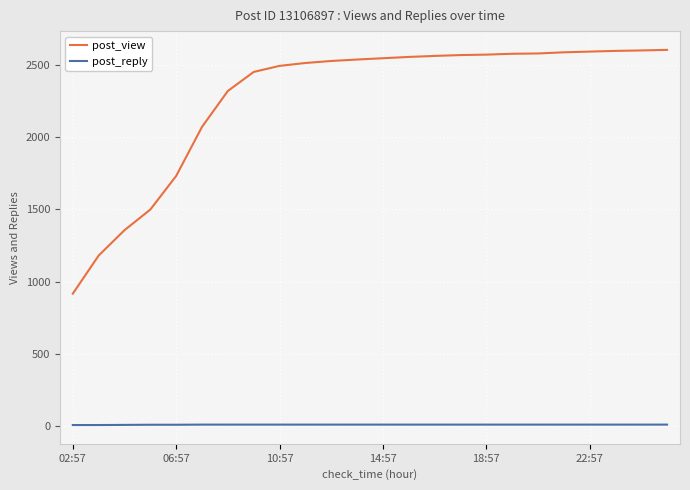

Which series has the largest total across all categories?

post_view